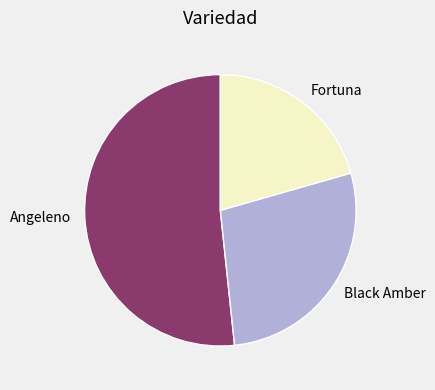

Does Angeleno account for over 50% of the chart?

Yes